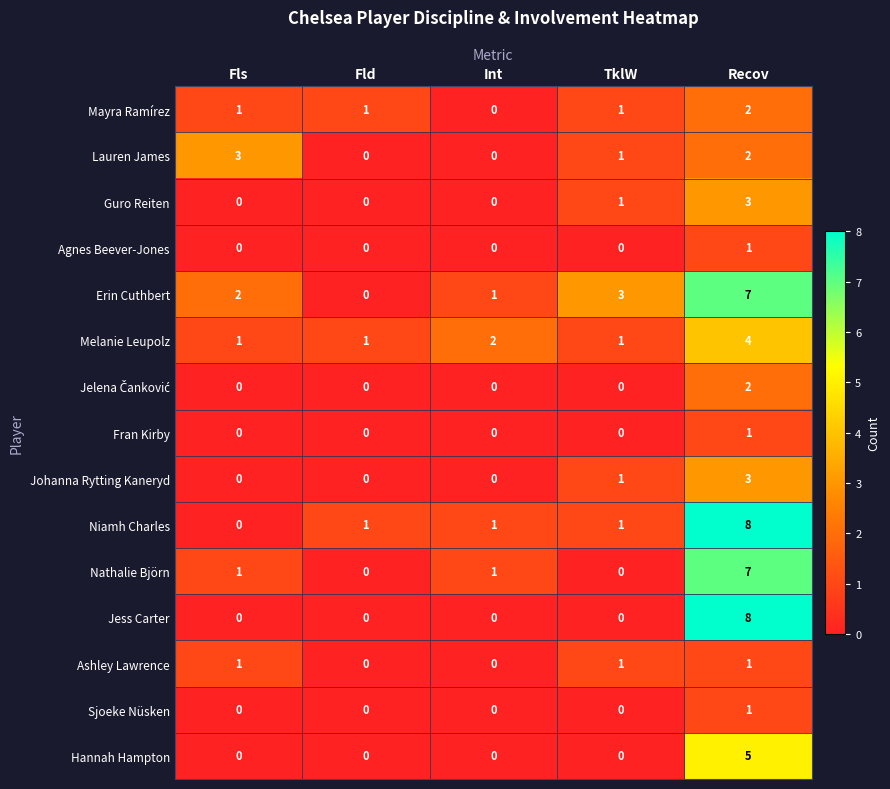

What is the sum of the Hannah Hampton values at Int and Recov?

5